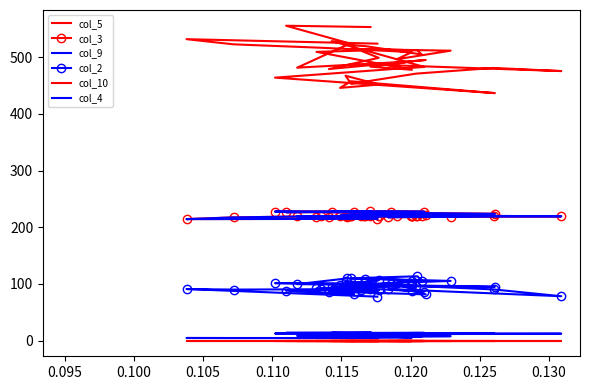

What is the value of the col_2 point at the 20th from the left?

81.5